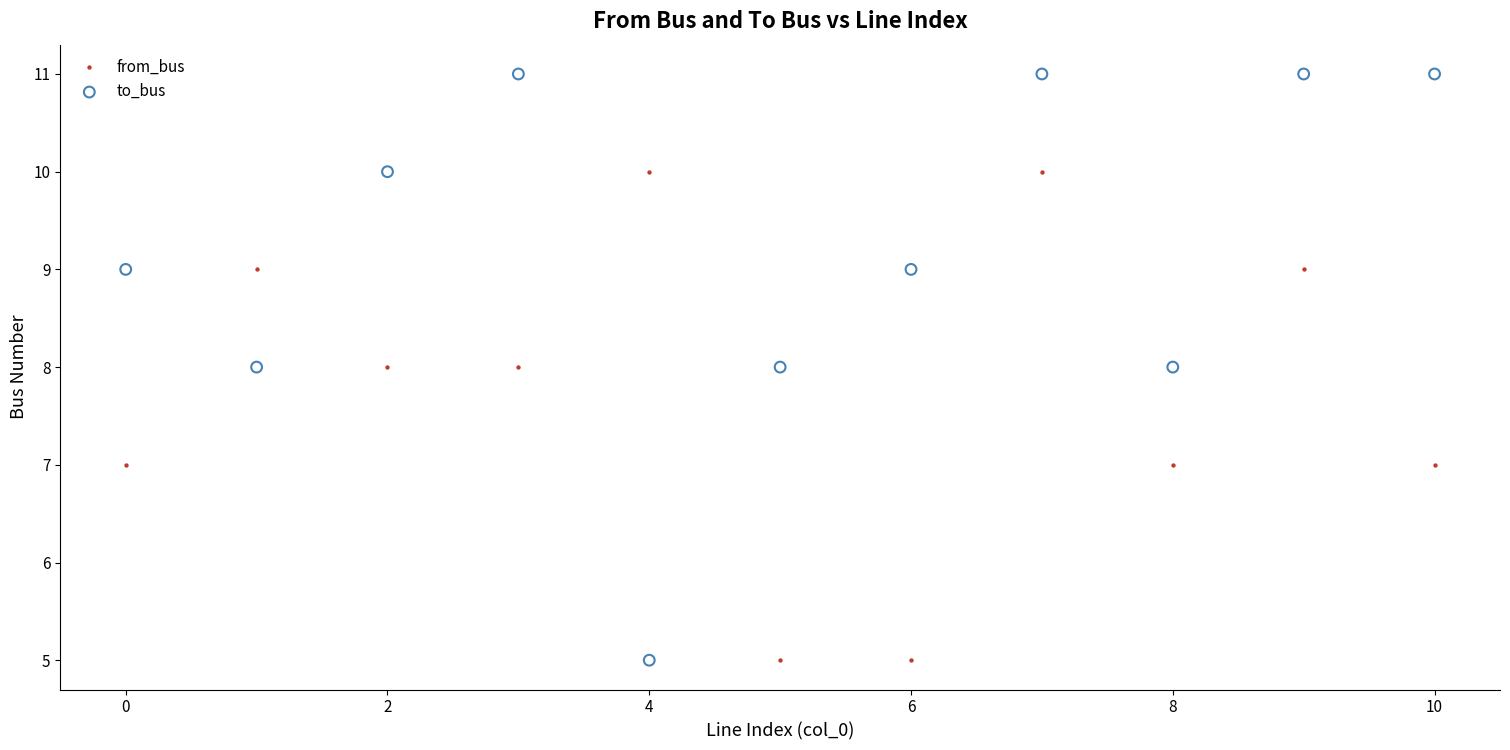

Which series contains the highest Y value?

to_bus